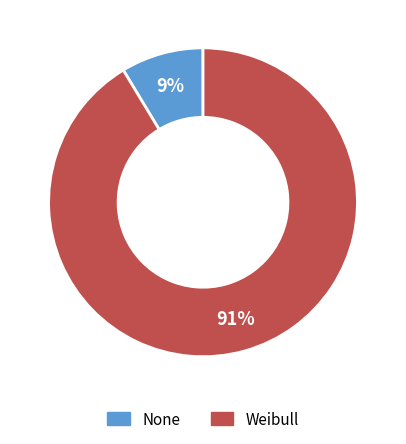

Is there a majority slice in this chart?

Yes